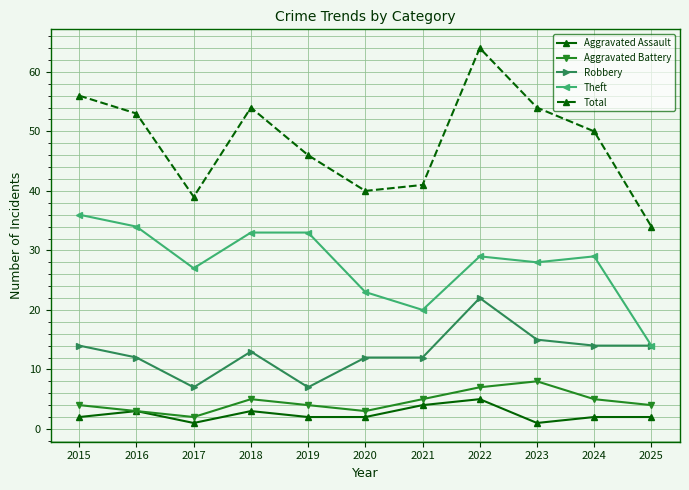

Where is Total nearest to the value 49?

2024